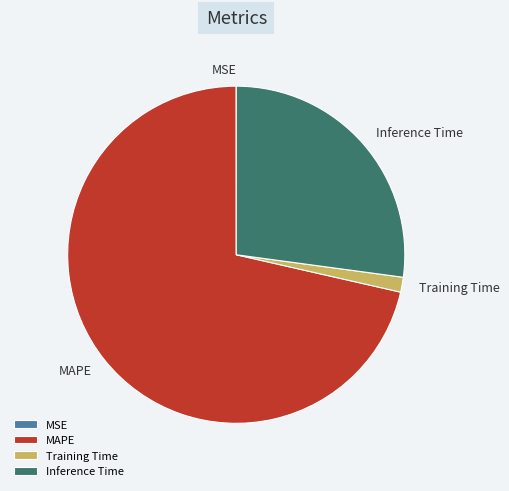

True or false: Training Time accounts for 1% of the total.

True